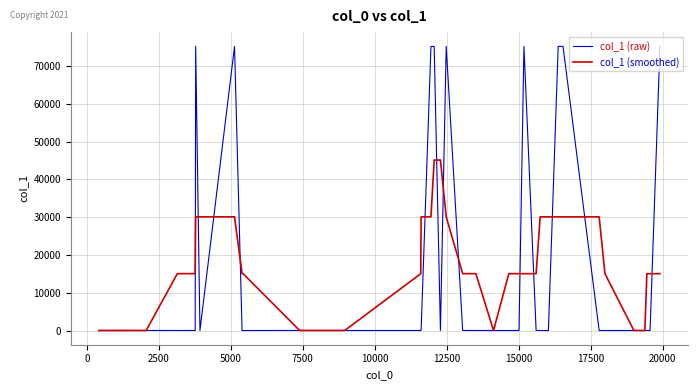

True or false: col_1 (raw) and col_1 (smoothed) intersect in this chart.

True